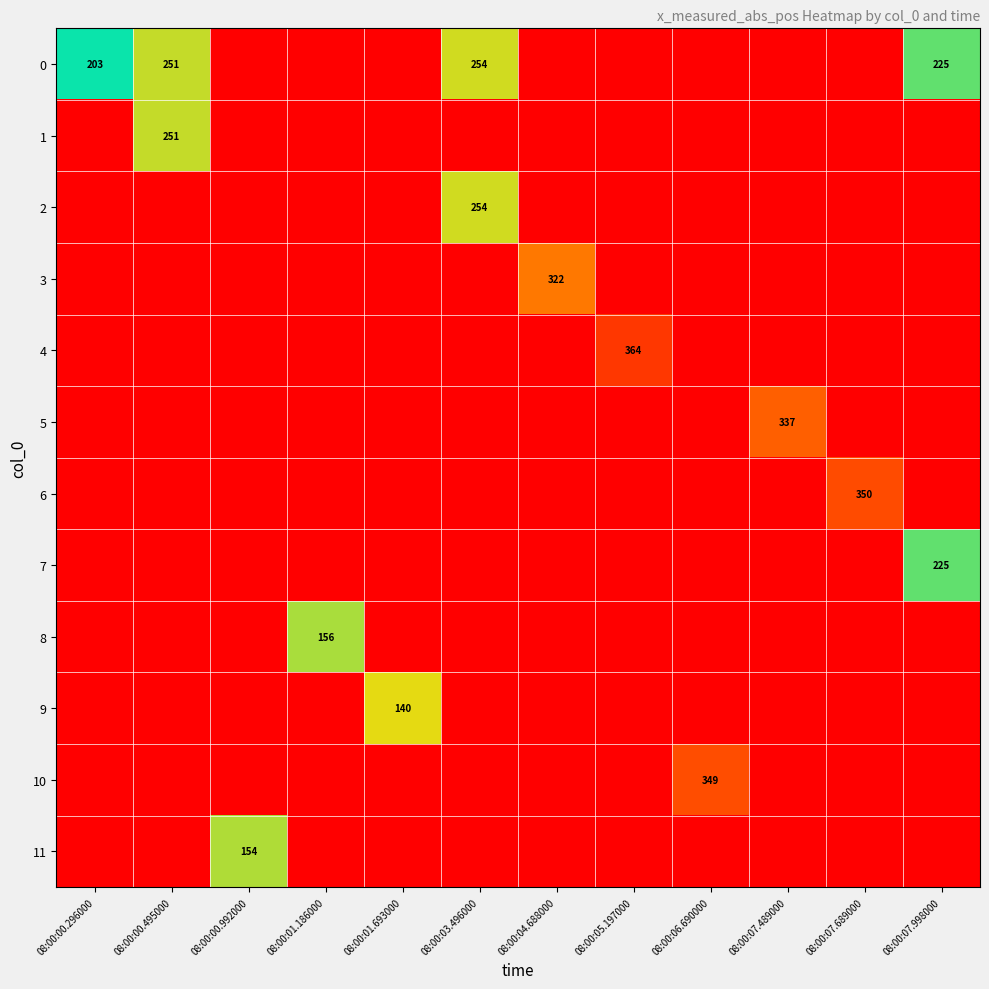

What is the maximum value for 0?

254